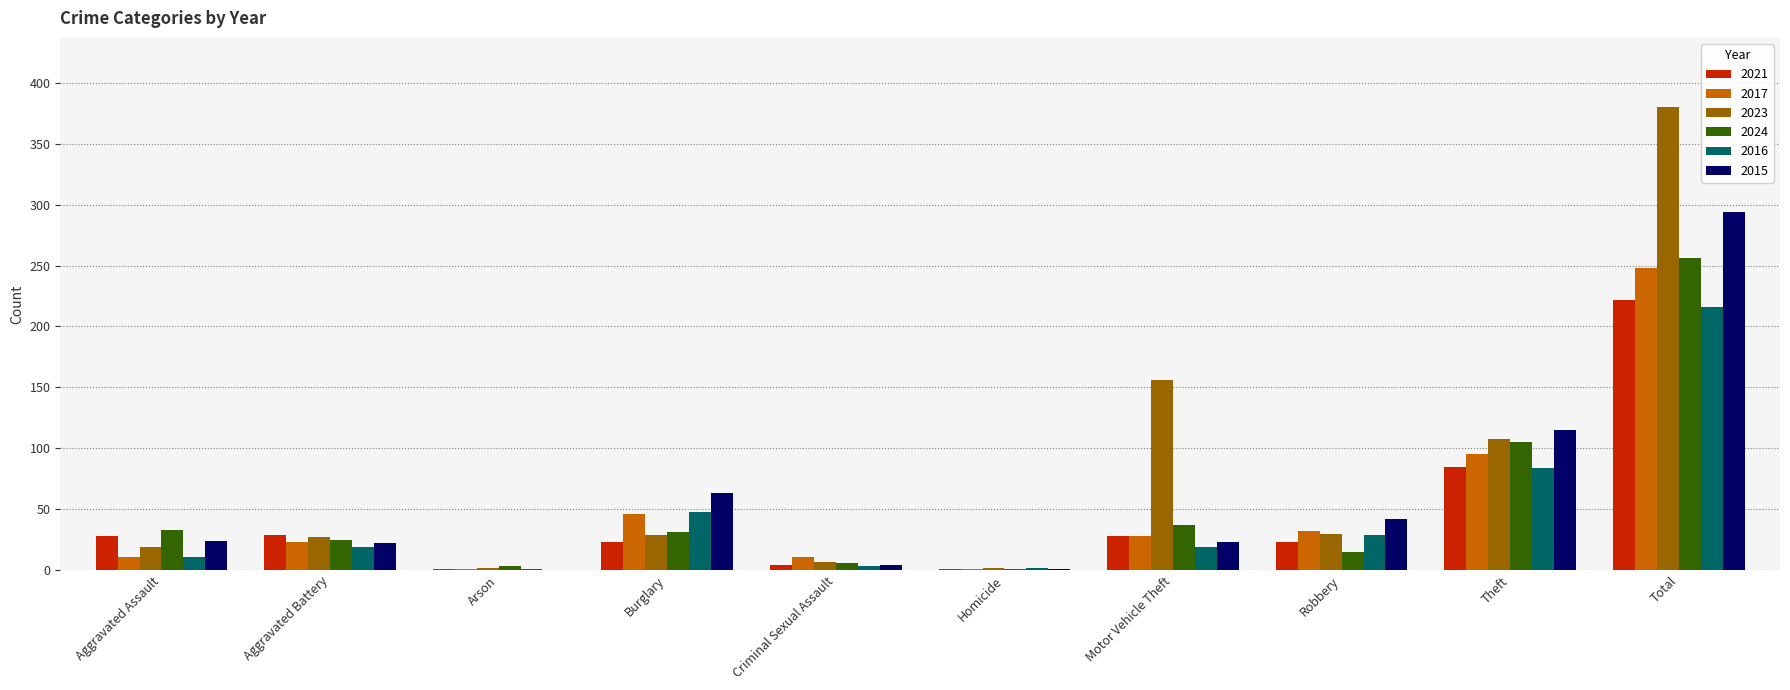

At which label does 2024 first exceed 31?

Aggravated Assault